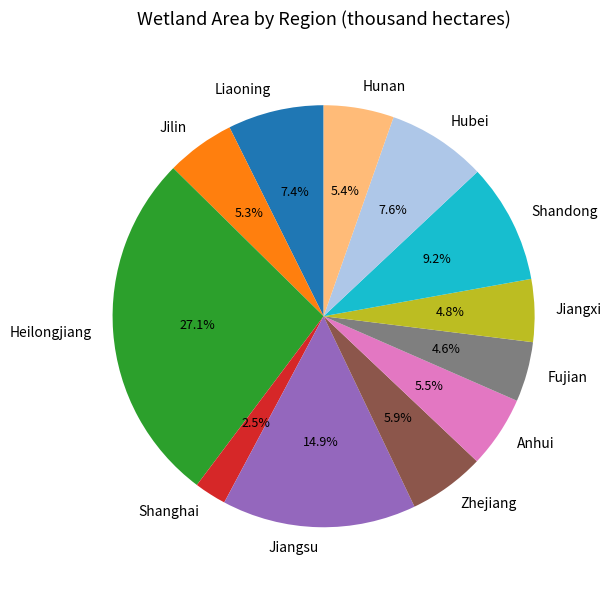

To the nearest percent, what portion does Hubei represent?

8%